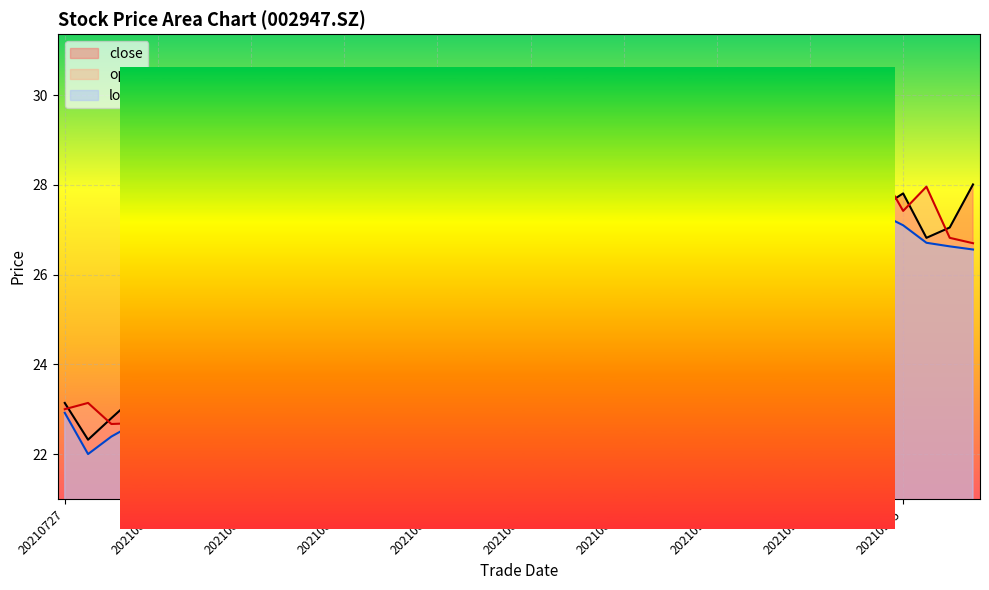

Reading left to right, list all the values displayed in this chart.

close: 20210727=23.1	20210728=22.3	20210729=22.8	20210730=23.3	20210802=23.9	20210803=23.6	20210804=23.6	20210805=23.9	20210806=24.2	20210809=25.5	20210810=25.7	20210811=26.1	20210812=25.6	20210813=25.6	20210816=26.0	20210817=26.1	20210818=25.8	20210819=26.1	20210820=25.9	20210823=26.1	20210824=26.2	20210825=27.7	20210826=26.7	20210827=27.6	20210830=30.4	20210831=29.5	20210901=28.3	20210902=28.3	20210903=29.0	20210906=28.7	20210907=29.9	20210908=29.6	20210909=29.1	20210910=28.3	20210913=28.4	20210914=27.5	20210915=27.8	20210916=26.8	20210917=27.1	20210922=28.0
open: 20210727=23.0	20210728=23.1	20210729=22.7	20210730=22.7	20210802=23.3	20210803=24.1	20210804=23.6	20210805=23.7	20210806=24.0	20210809=24.5	20210810=25.4	20210811=25.7	20210812=26.1	20210813=25.6	20210816=25.6	20210817=26.1	20210818=26.3	20210819=25.5	20210820=25.9	20210823=25.8	20210824=26.1	20210825=26.3	20210826=27.3	20210827=26.6	20210830=27.4	20210831=30.3	20210901=29.3	20210902=27.8	20210903=27.8	20210906=29.2	20210907=28.8	20210908=30.0	20210909=29.4	20210910=29.1	20210913=28.4	20210914=28.3	20210915=27.4	20210916=28.0	20210917=26.8	20210922=26.7
low: 20210727=22.9	20210728=22.0	20210729=22.4	20210730=22.7	20210802=23.0	20210803=23.5	20210804=23.3	20210805=23.5	20210806=23.6	20210809=24.2	20210810=25.3	20210811=25.5	20210812=25.4	20210813=25.2	20210816=25.4	20210817=25.9	20210818=25.5	20210819=25.4	20210820=25.1	20210823=25.6	20210824=26.0	20210825=26.2	20210826=26.4	20210827=26.3	20210830=27.3	20210831=28.2	20210901=28.0	20210902=27.8	20210903=27.8	20210906=28.5	20210907=28.6	20210908=28.9	20210909=28.9	20210910=28.2	20210913=27.9	20210914=27.4	20210915=27.1	20210916=26.7	20210917=26.6	20210922=26.6